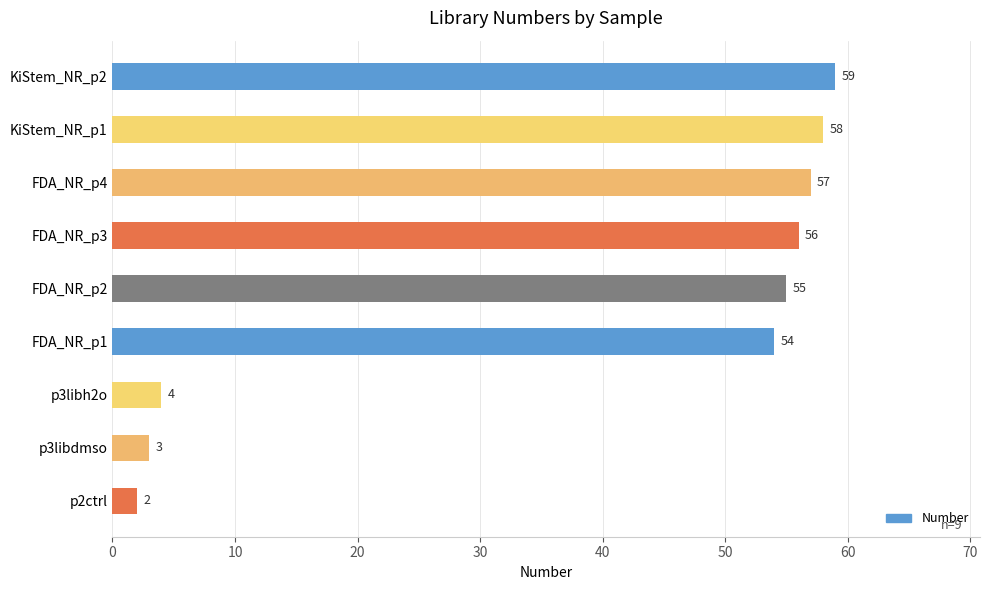

Which has a higher value, KiStem_NR_p2 or FDA_NR_p1?

KiStem_NR_p2